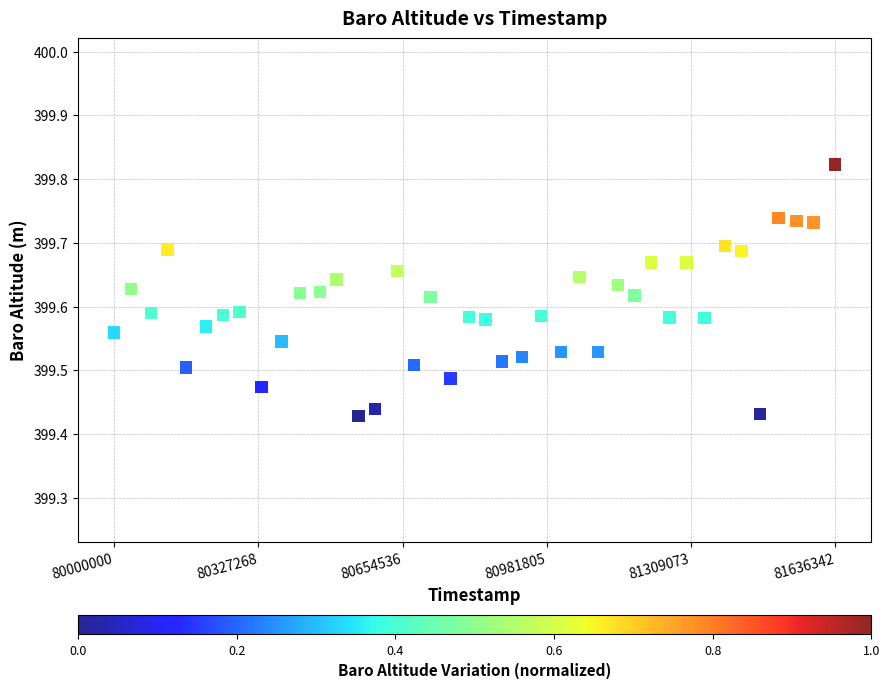

What is the range of Y values (max minus min)?

0.4